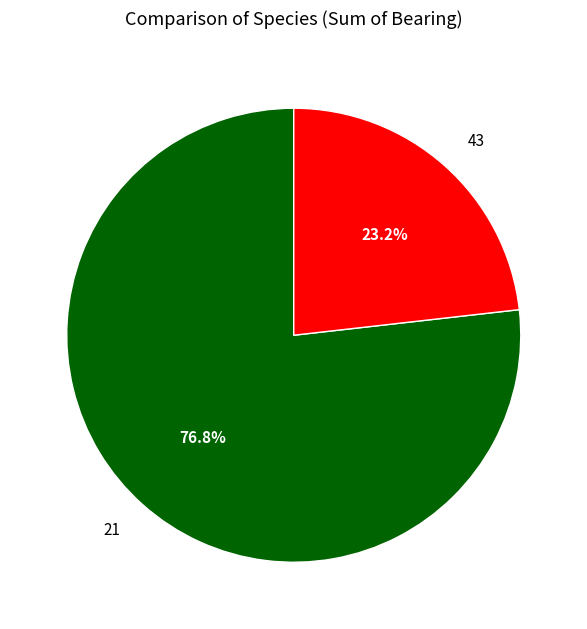

Which category has the biggest portion of the pie?

21